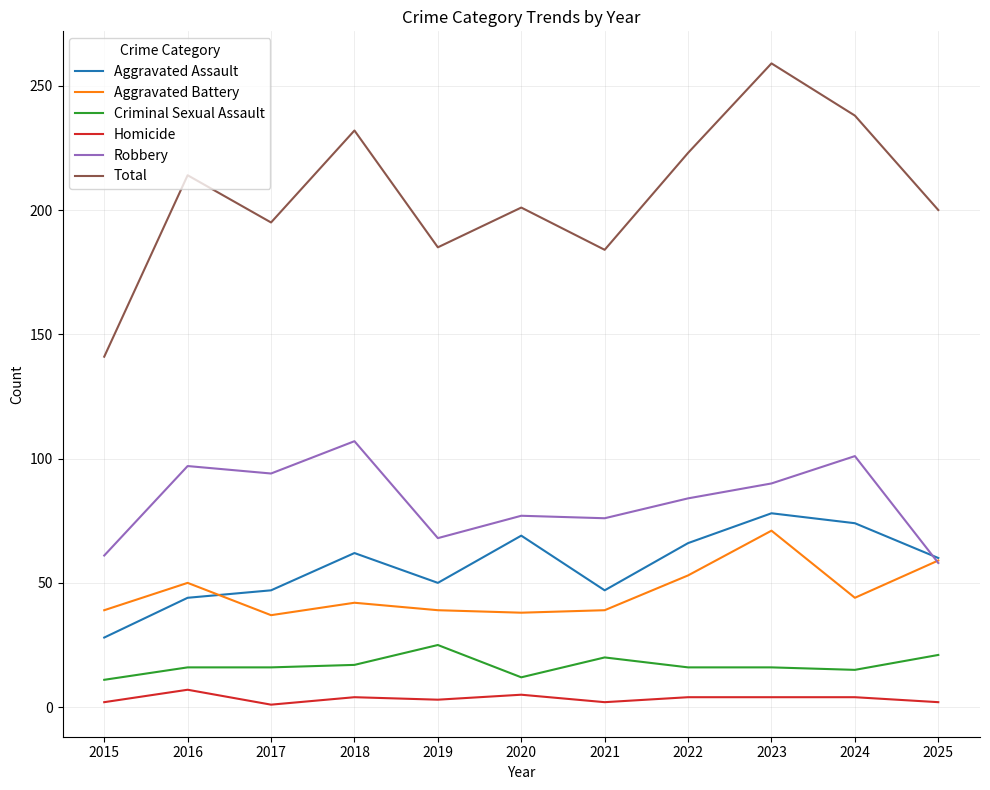

True or false: Aggravated Battery has a value of 71 at 2023.

True